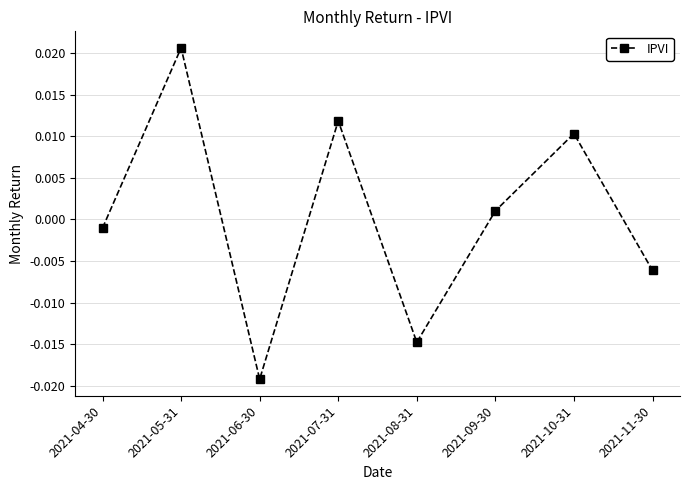

Which label corresponds to the smallest value in the chart?

2021-06-30